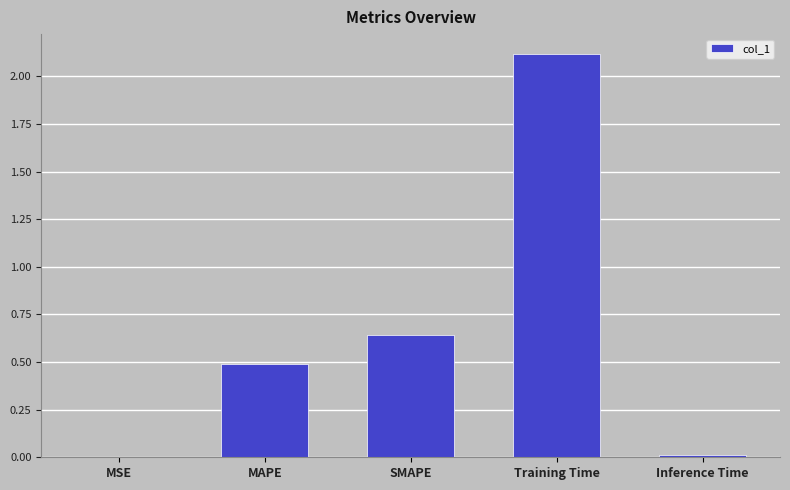

Where is the data nearest to the value 1?

SMAPE